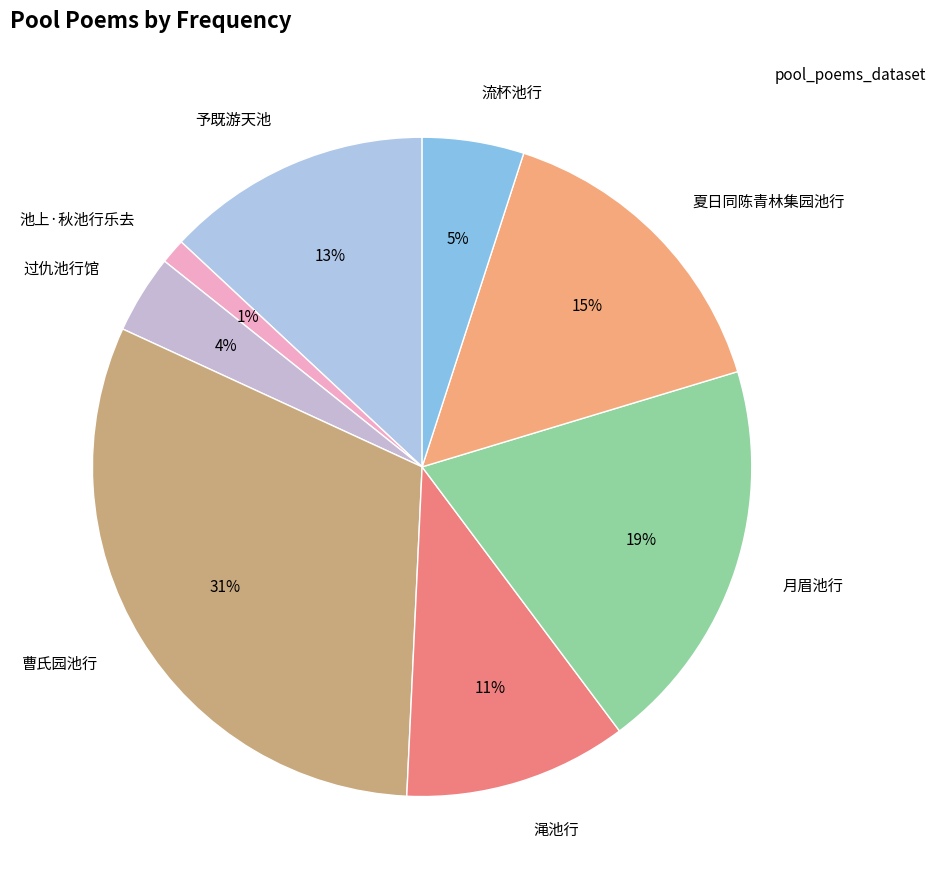

What is the largest slice in the pie chart?

曹氏园池行